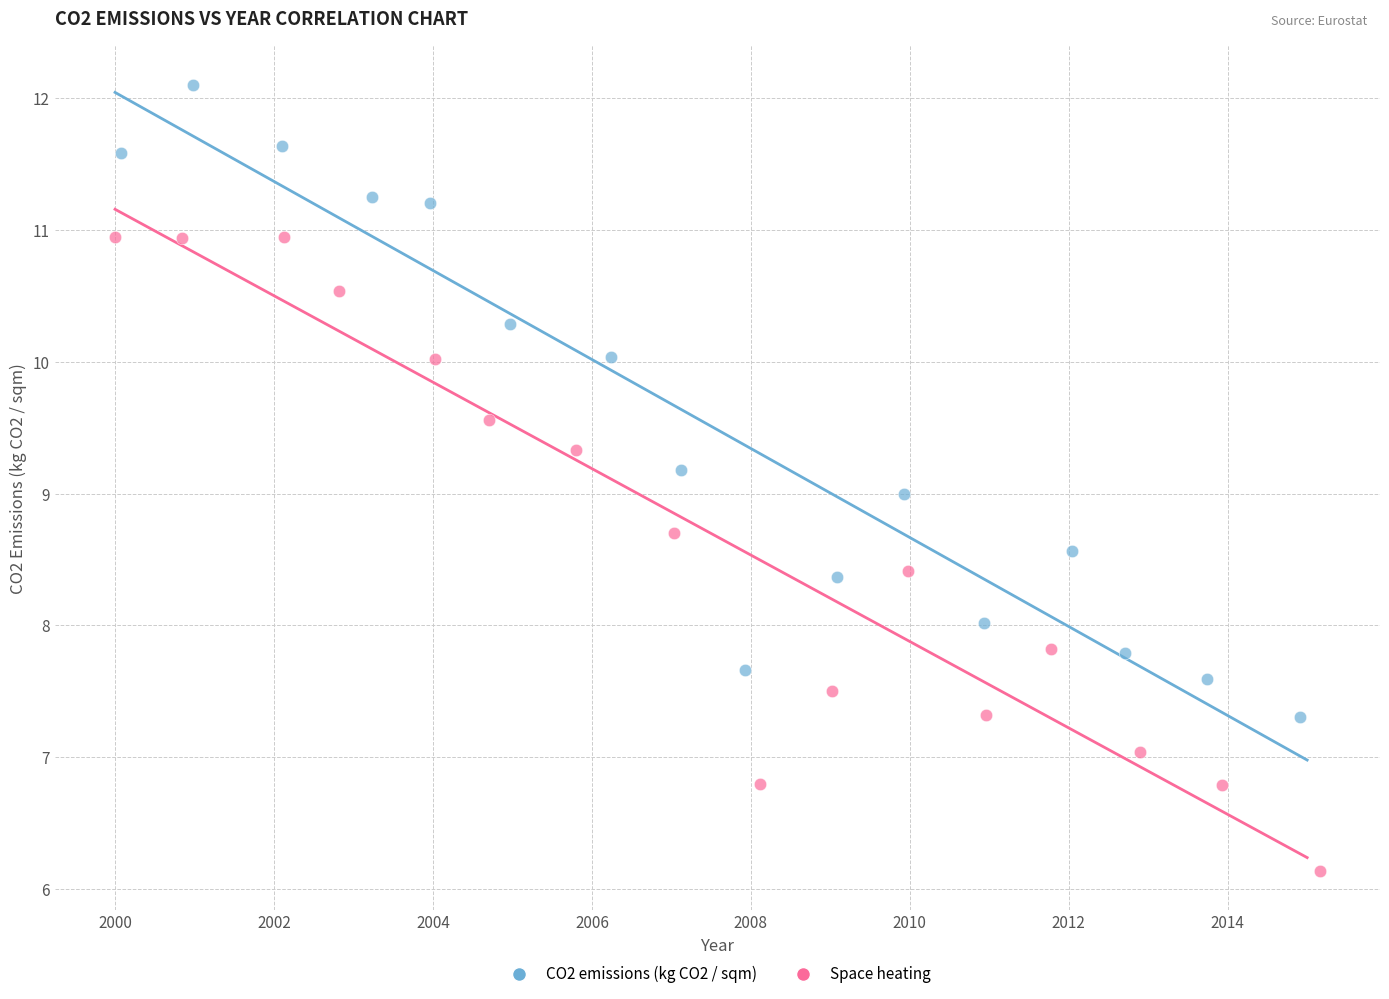

Which series reaches the minimum Y coordinate?

Space heating